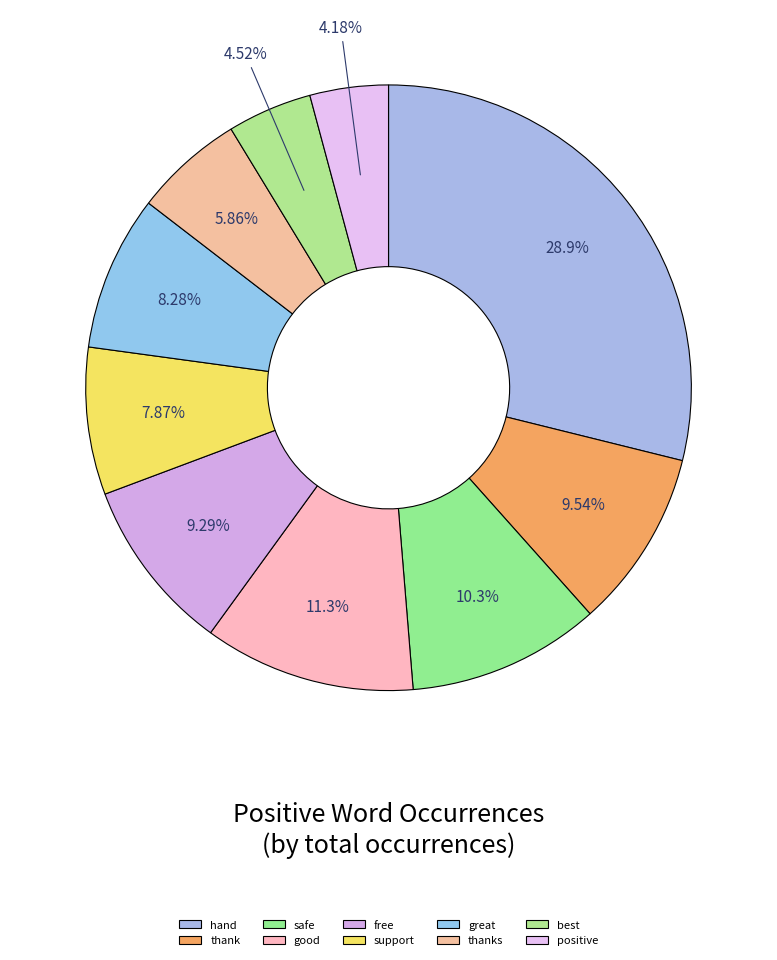

To the nearest percent, what is the average slice percentage?

10%